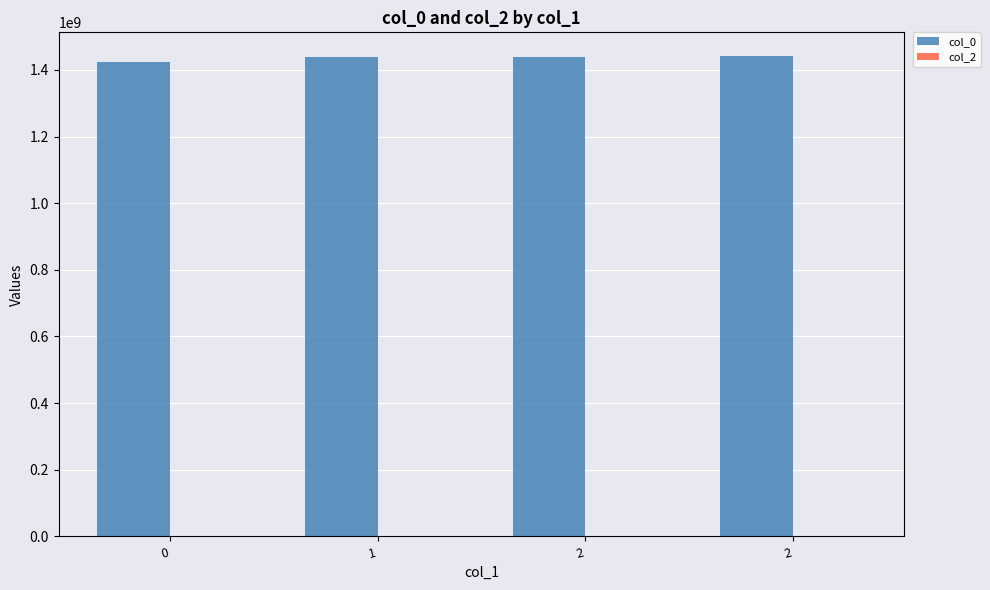

Does the chart contain any negative values?

No